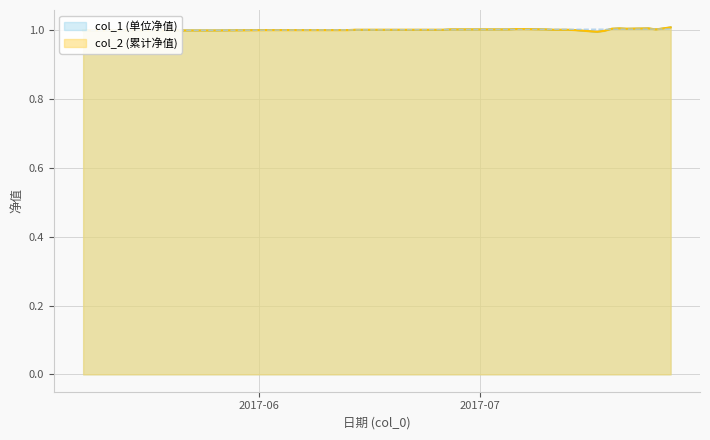

Where is col_2 nearest to the value 1?

2017-05-08